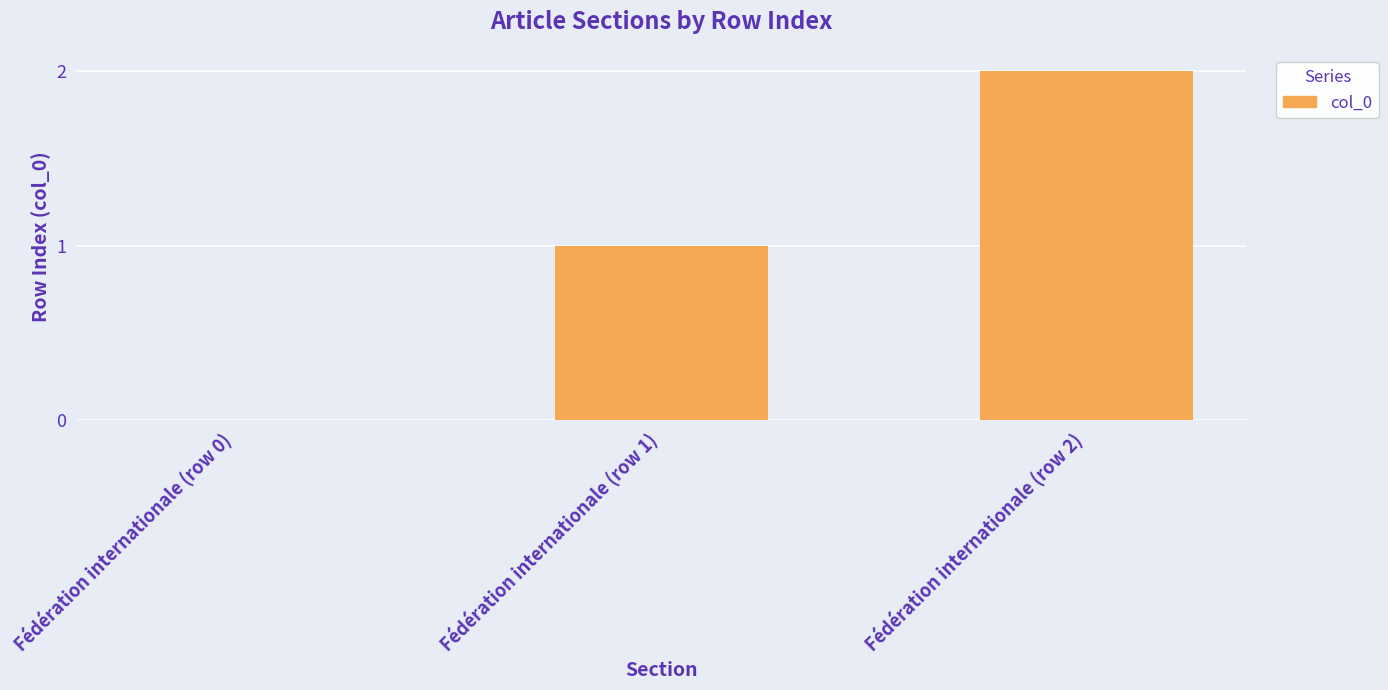

Reading left to right, list all the values displayed in this chart.

0	1	2